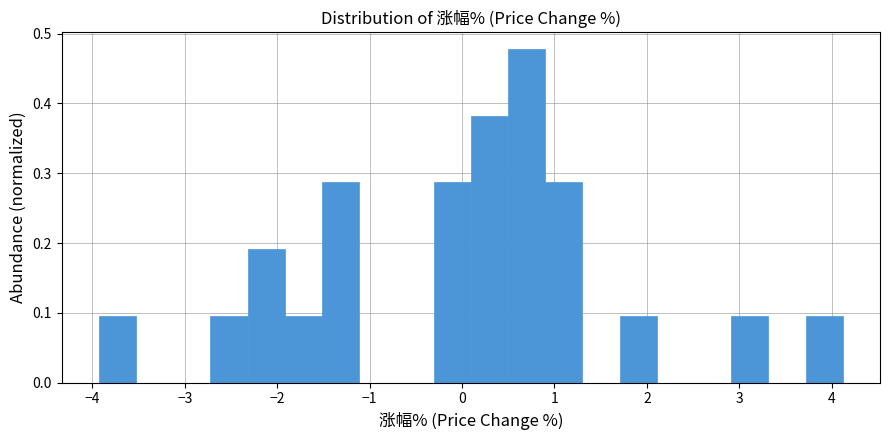

How tall is the bar that spans -1.5 to -1.1 on the x-axis? Neither the bar edges nor the heights are printed on the chart, so give them approximately, as read against the axes.

0.29